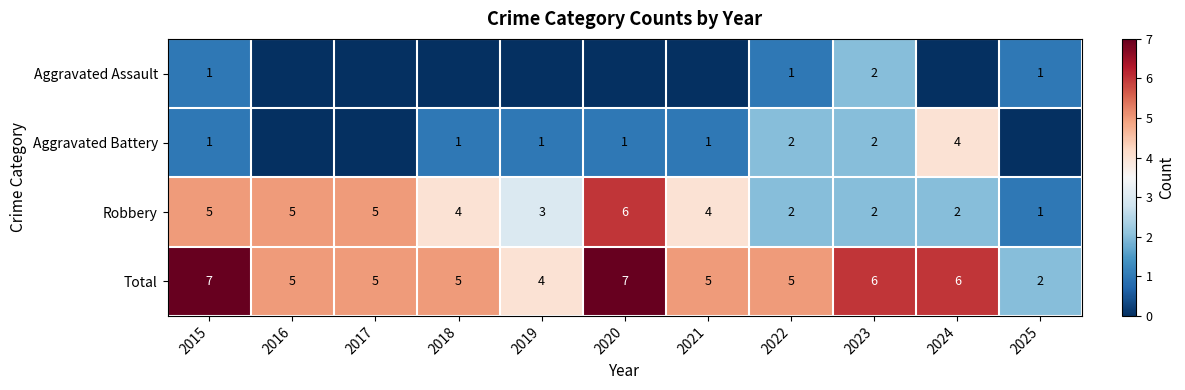

The Aggravated Battery series shows 4 at 2024. True or false?

True